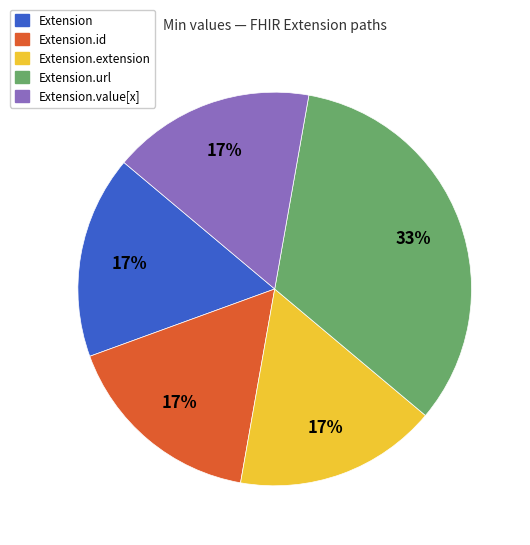

To the nearest percent, what is the average slice percentage?

20%